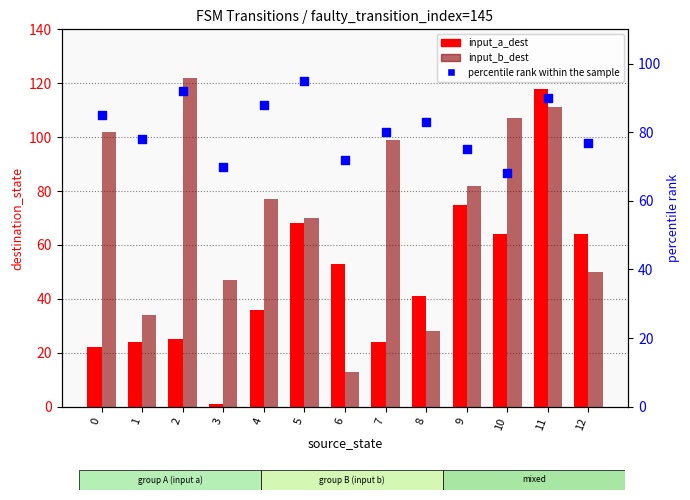

Is the value of input_a_dest at 1 greater than the value of percentile rank within the sample at 7?

No